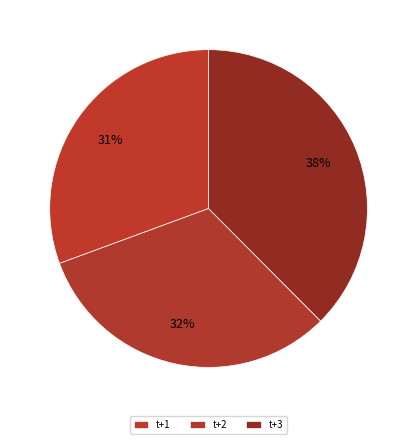

How many slices are in this pie chart?

3